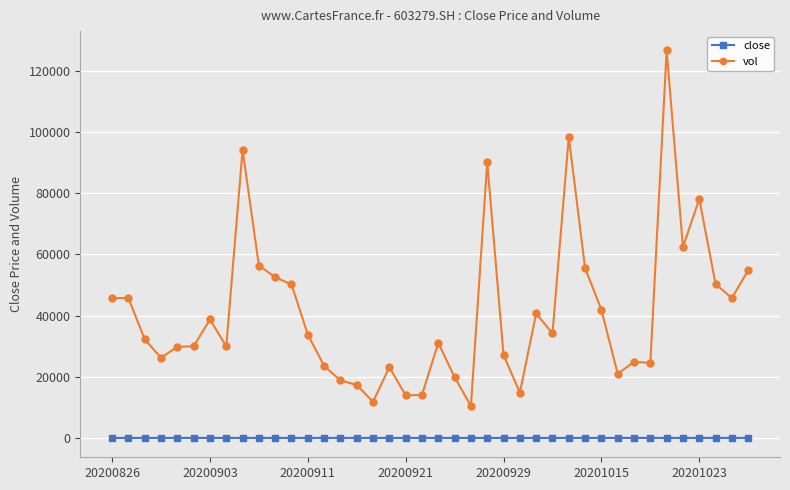

What are all the series names shown in the legend?

close, vol